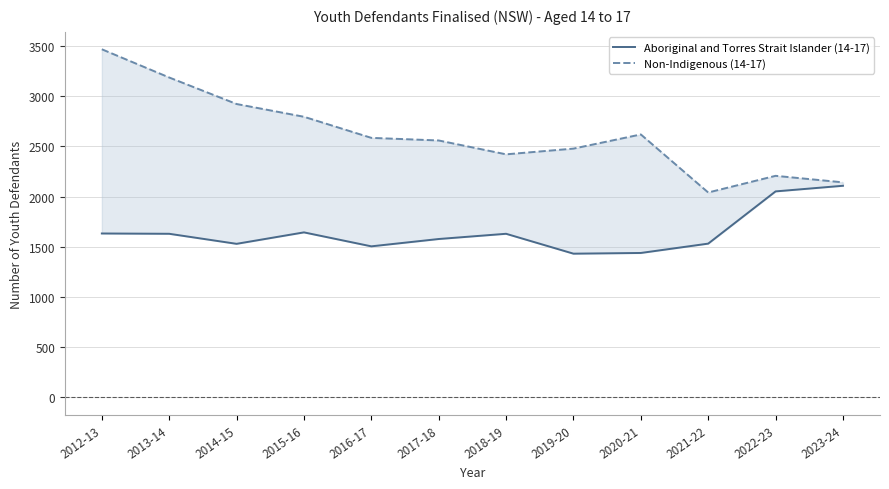

What is the label of the 3rd point from the left?

2014-15